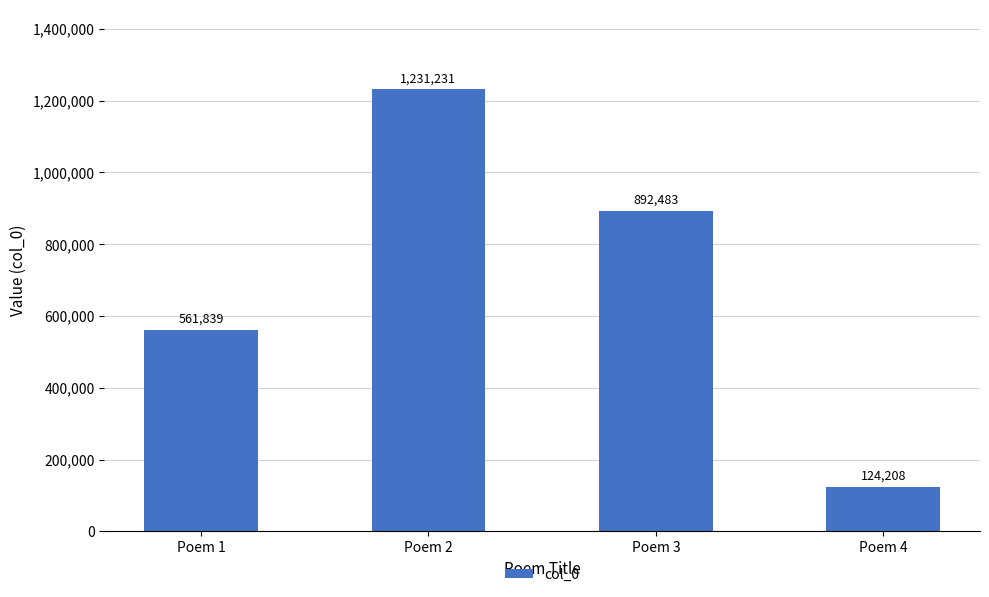

What is the sum of all values?

2809761